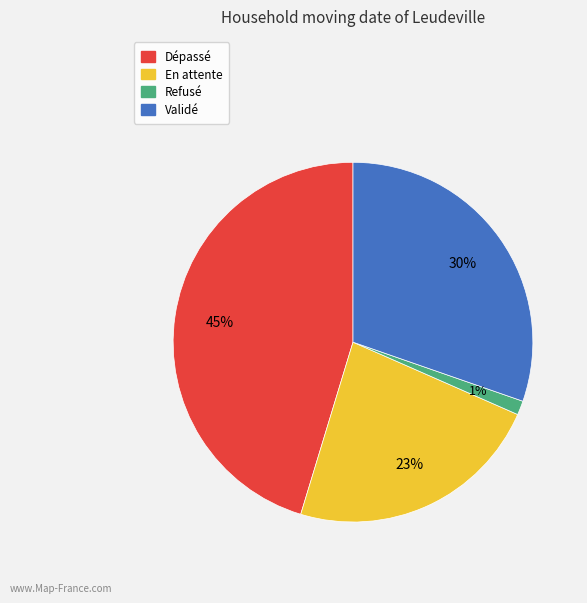

Is there a majority slice in this chart?

No